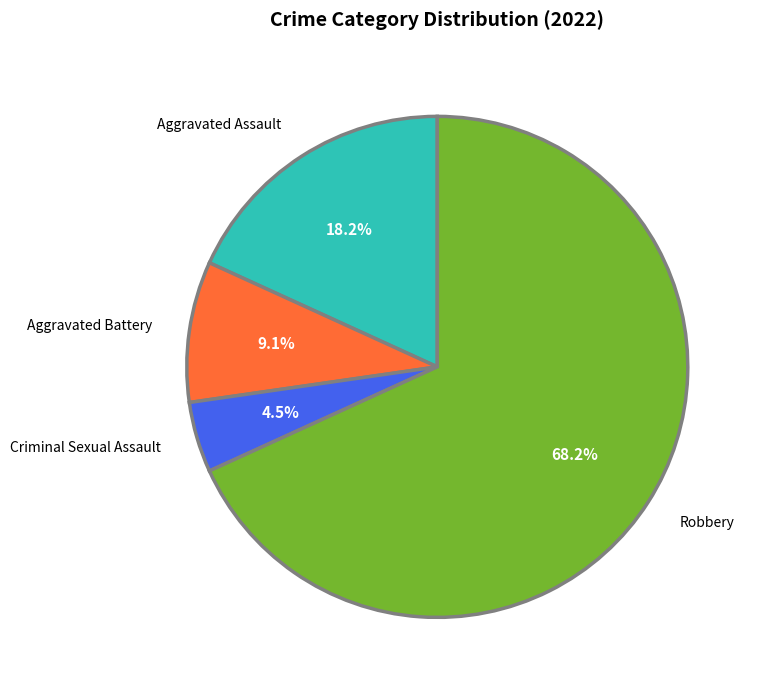

How much of the chart is everything except Robbery?

31.8%